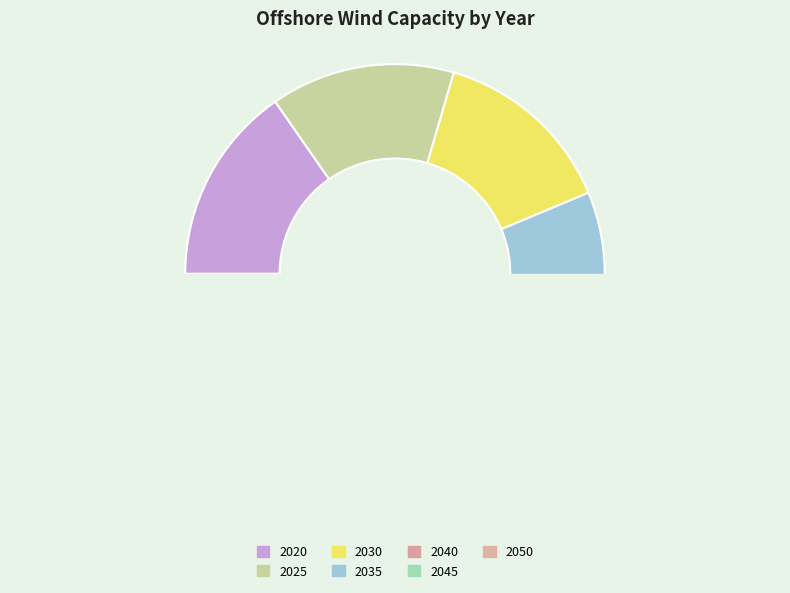

The 2025 slice represents 2% of the pie. True or false?

False